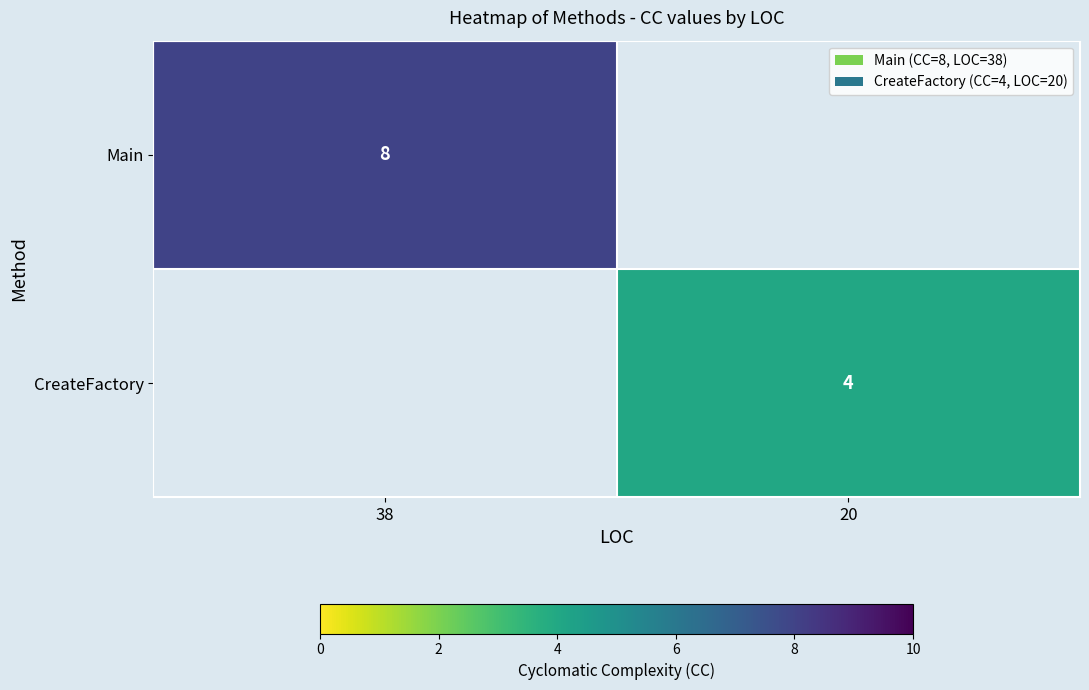

True or false: Main has a value of 14 at 38.

False